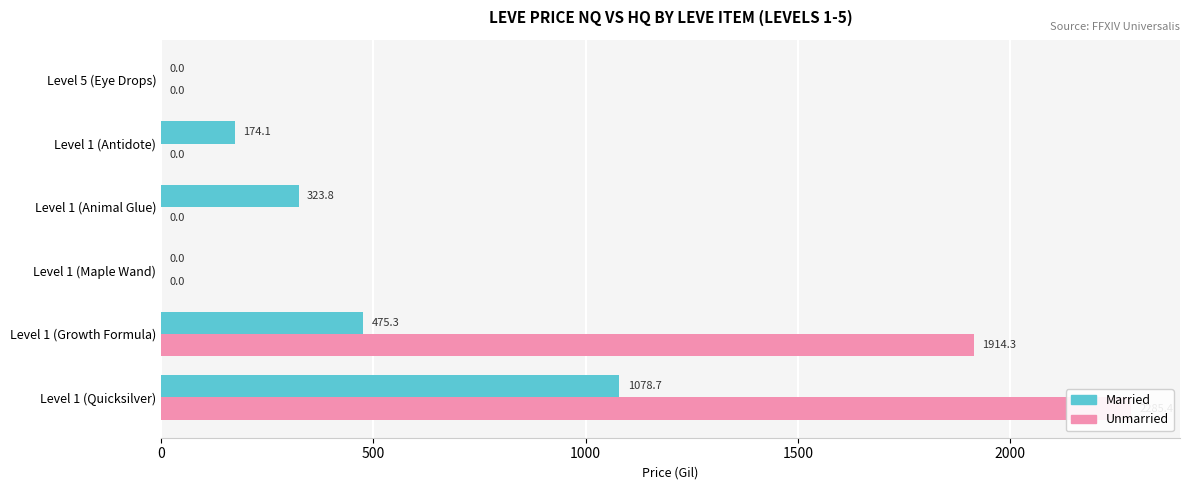

What are all the series names shown in the legend?

Married, Unmarried